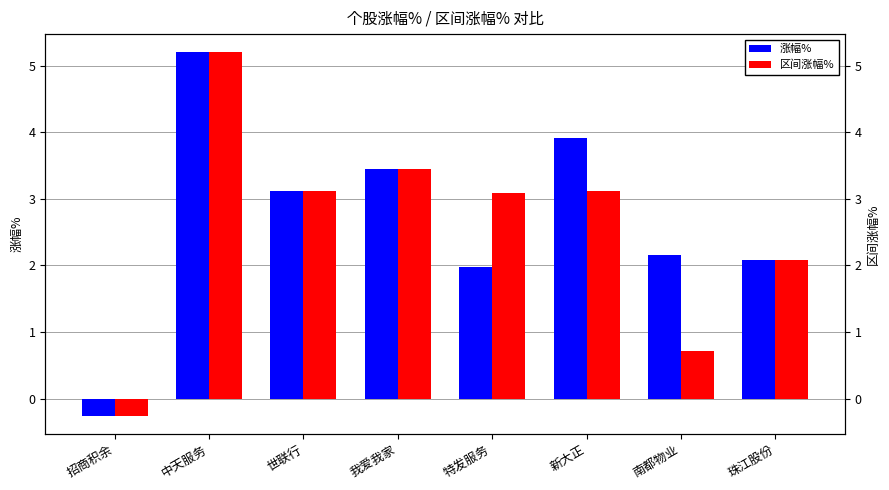

Reading left to right, transcribe all the data shown in this chart.

涨幅%: -0.3	5.2	3.1	3.5	2.0	3.9	2.1	2.1
区间涨幅%: -0.3	5.2	3.1	3.5	3.1	3.1	0.7	2.1